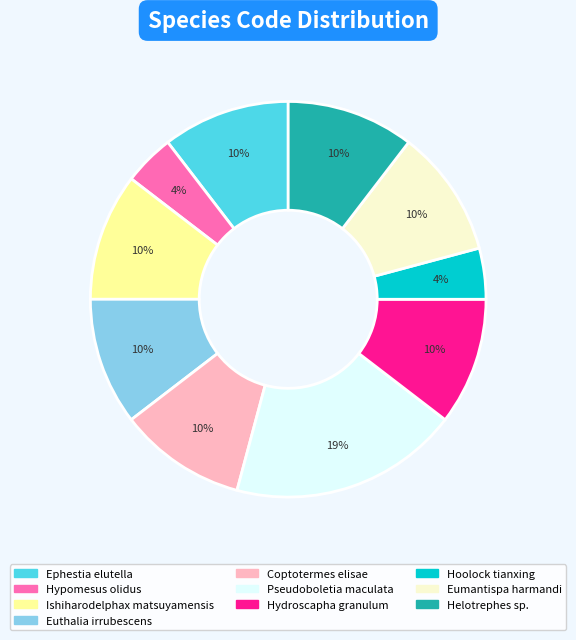

Do Hypomesus olidus and Ishiharodelphax matsuyamensis together represent more than half of the pie?

No